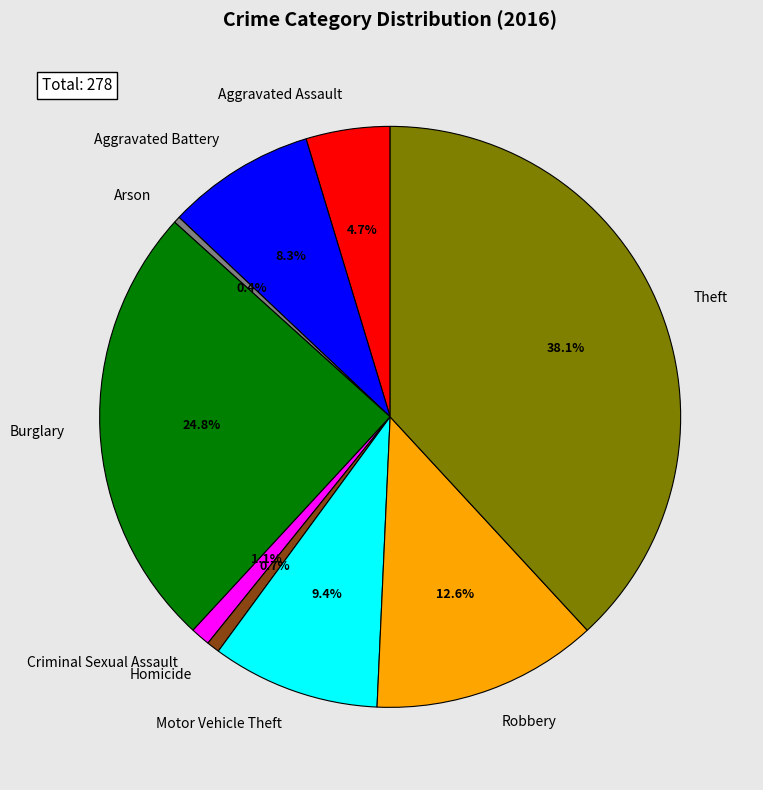

To the nearest percent, what percentage of the pie is Homicide?

1%